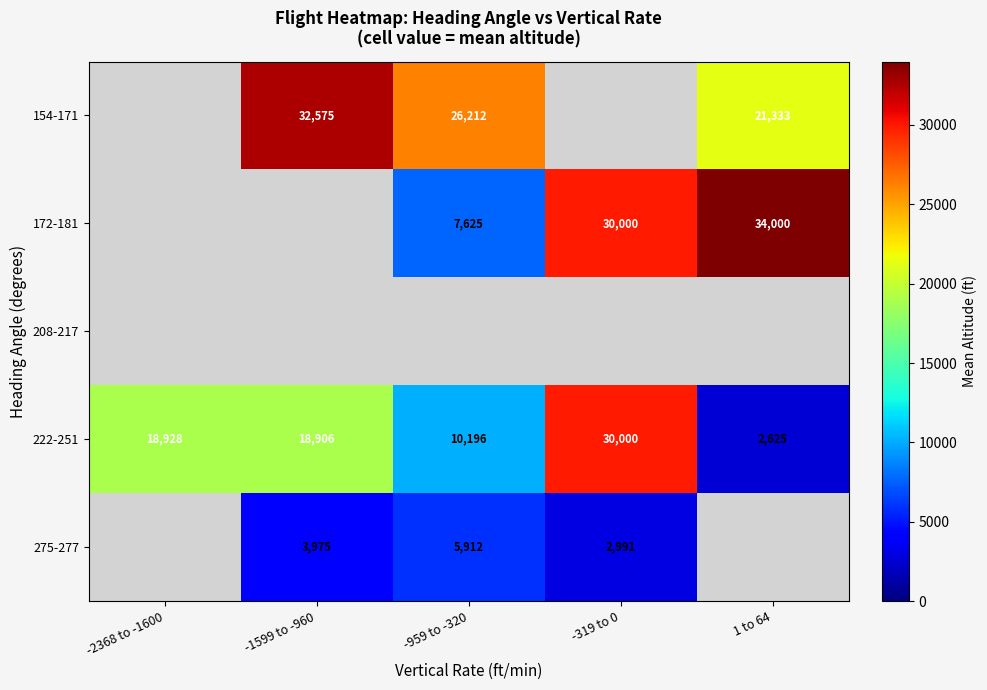

What is the maximum value shown in the chart?

34000.0